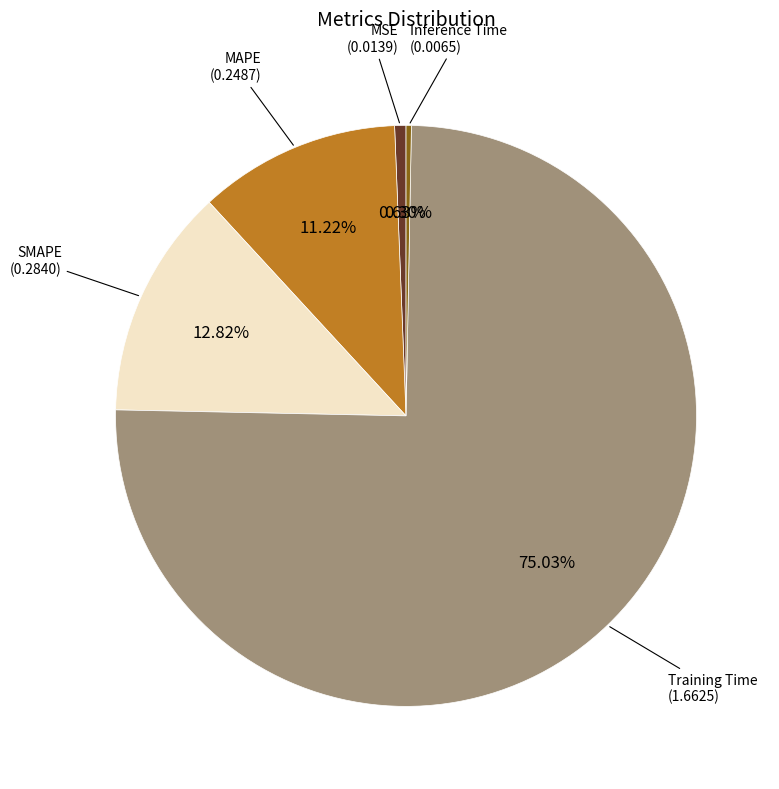

Is there a majority slice in this chart?

Yes